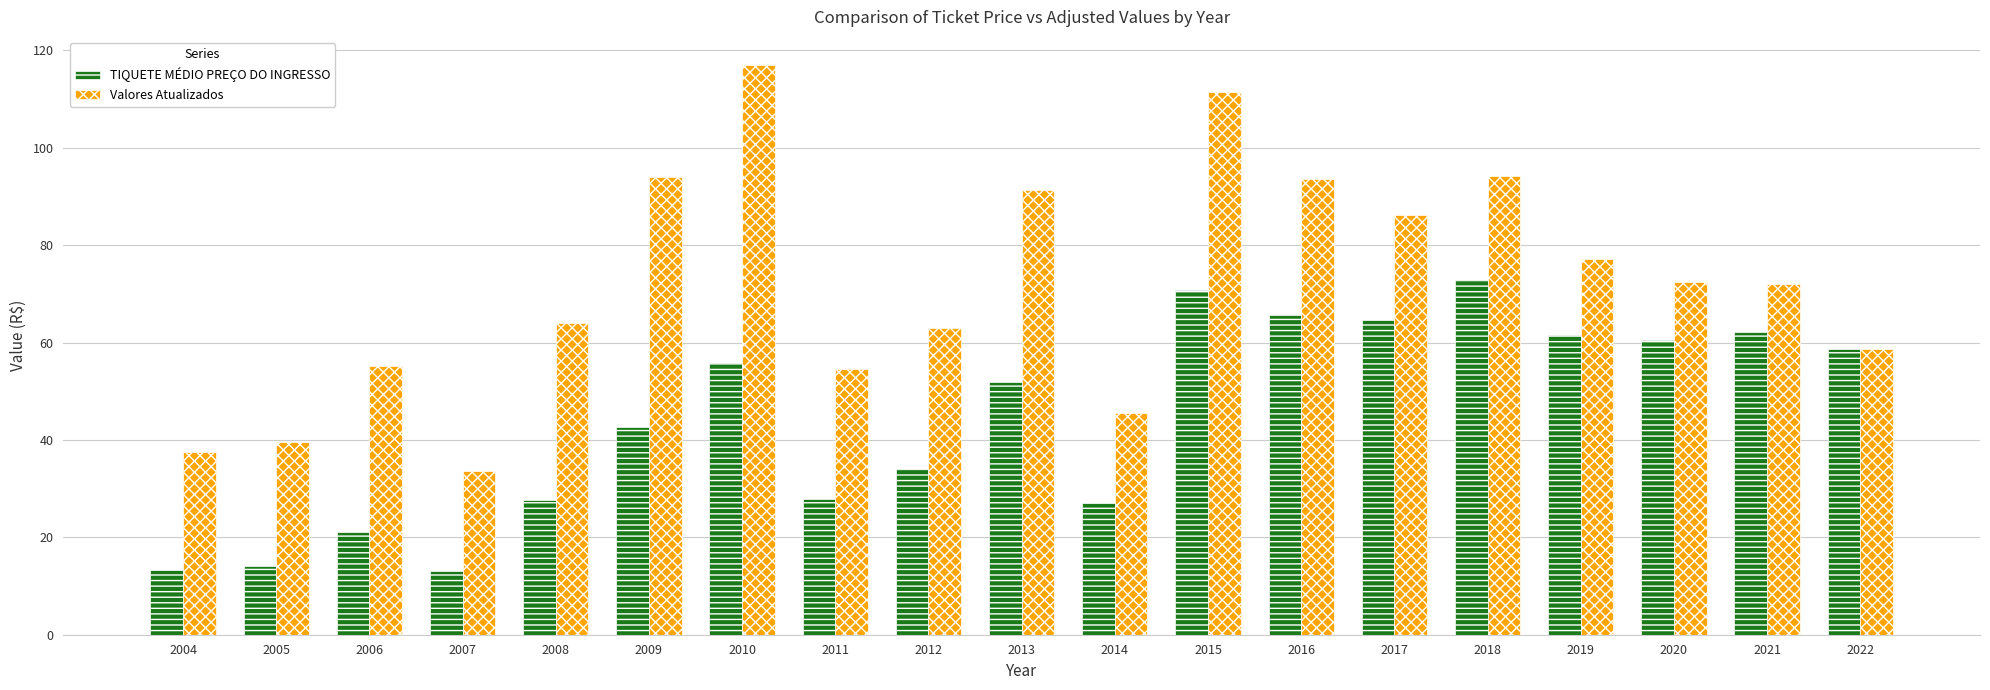

What is the difference between the TIQUETE MÉDIO PREÇO DO INGRESSO values at 2010 and 2012?

21.9